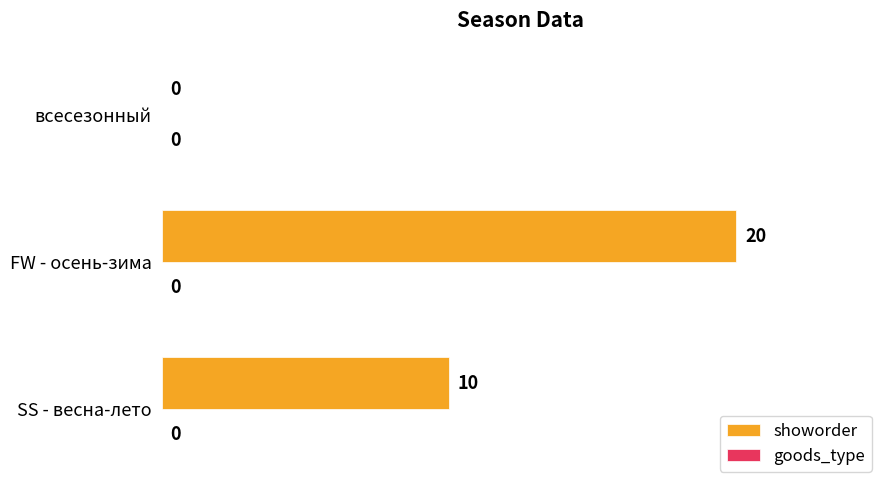

Are the bars horizontal?

Yes